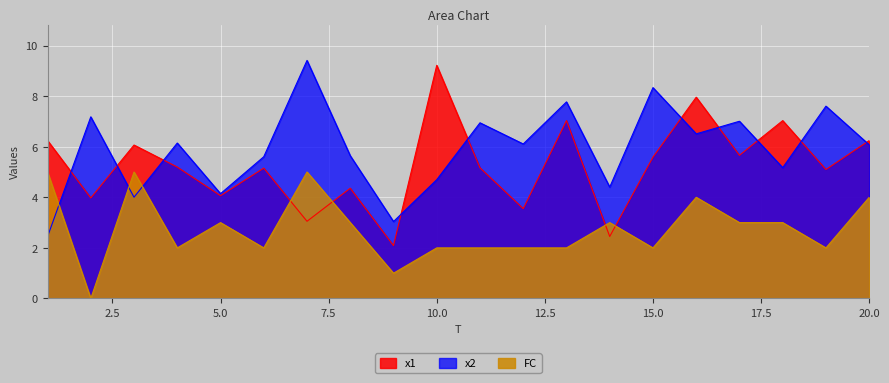

List the labels in order of x2 value, largest first.

7, 15, 13, 19, 2, 17, 11, 16, 4, 12, 20, 8, 6, 18, 10, 14, 5, 3, 9, 1